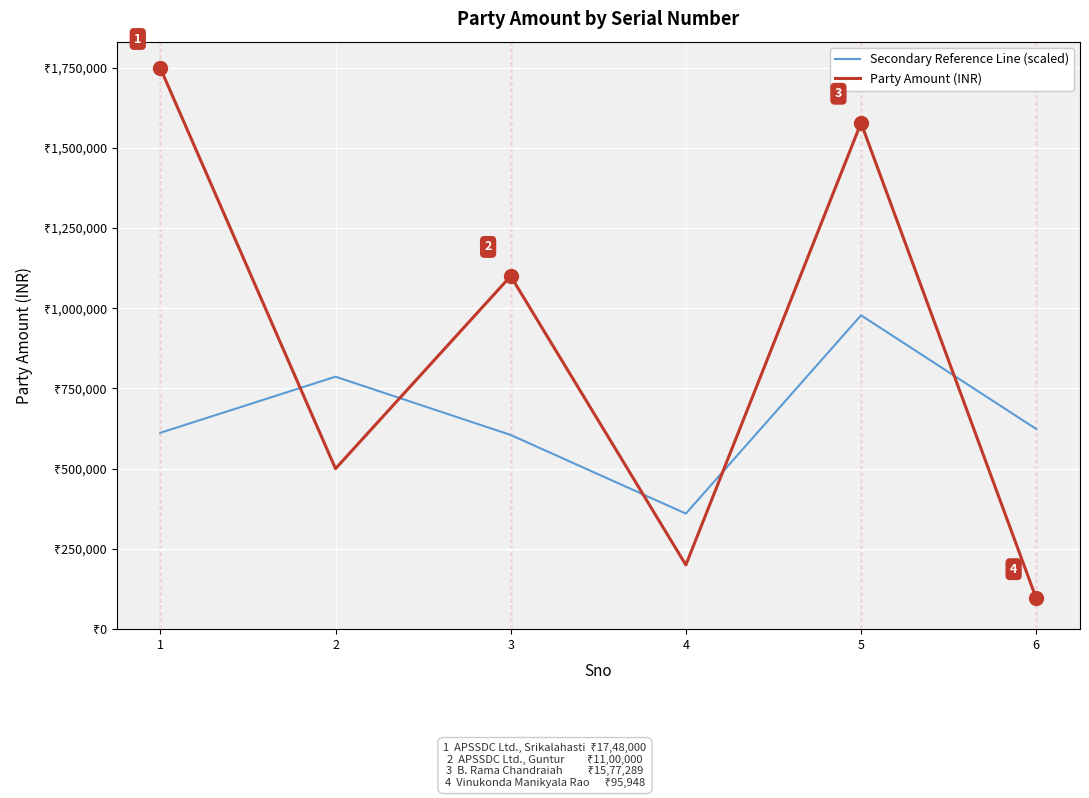

Reading right to left, list all the values displayed in this chart.

Secondary Reference Line (scaled): 6=623662.0	5=977919.2	4=360000.0	3=605000.0	2=786600.0	1=611800.0
Party Amount (INR): 6=95948.0	5=1577289.0	4=200000.0	3=1100000.0	2=500000.0	1=1748000.0